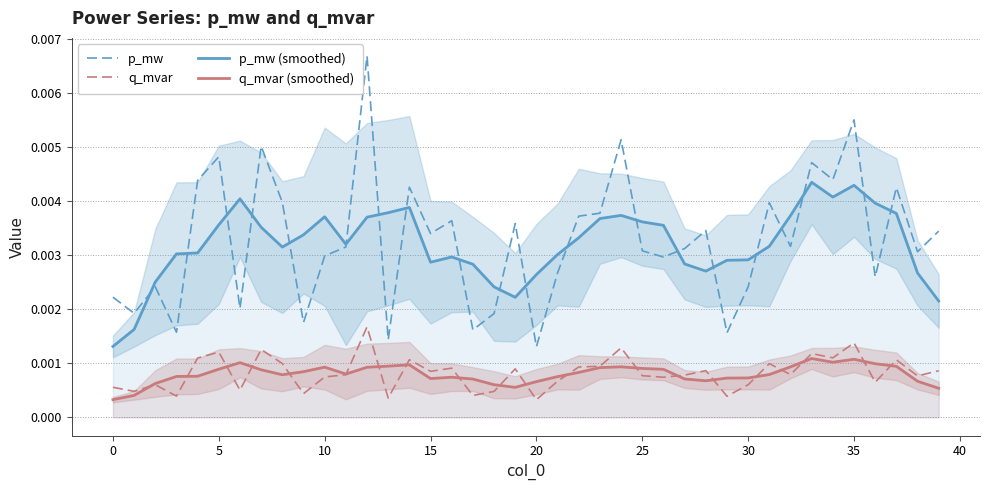

Where is q_mvar nearest to the value 0?

20